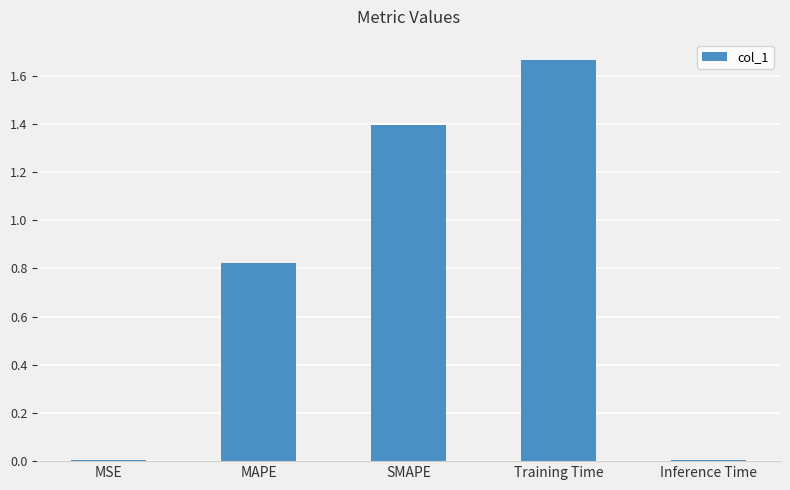

What is the sum of all values?

3.9